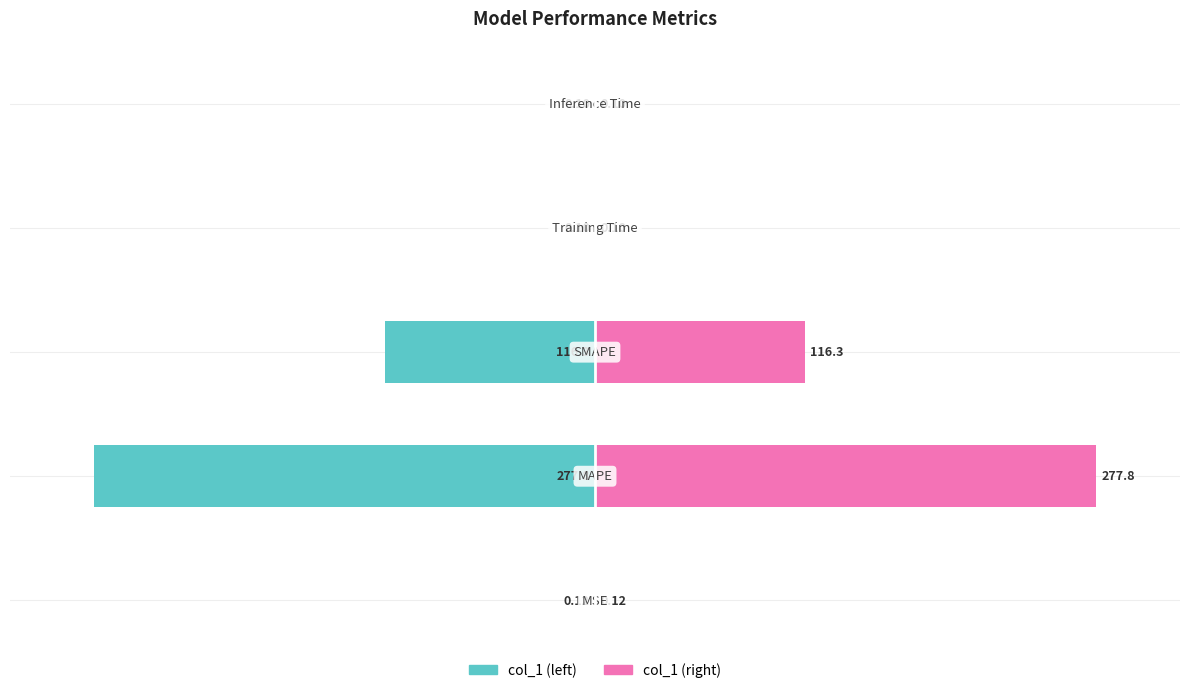

What value does the col_1 (right) series have at 1?

30.0